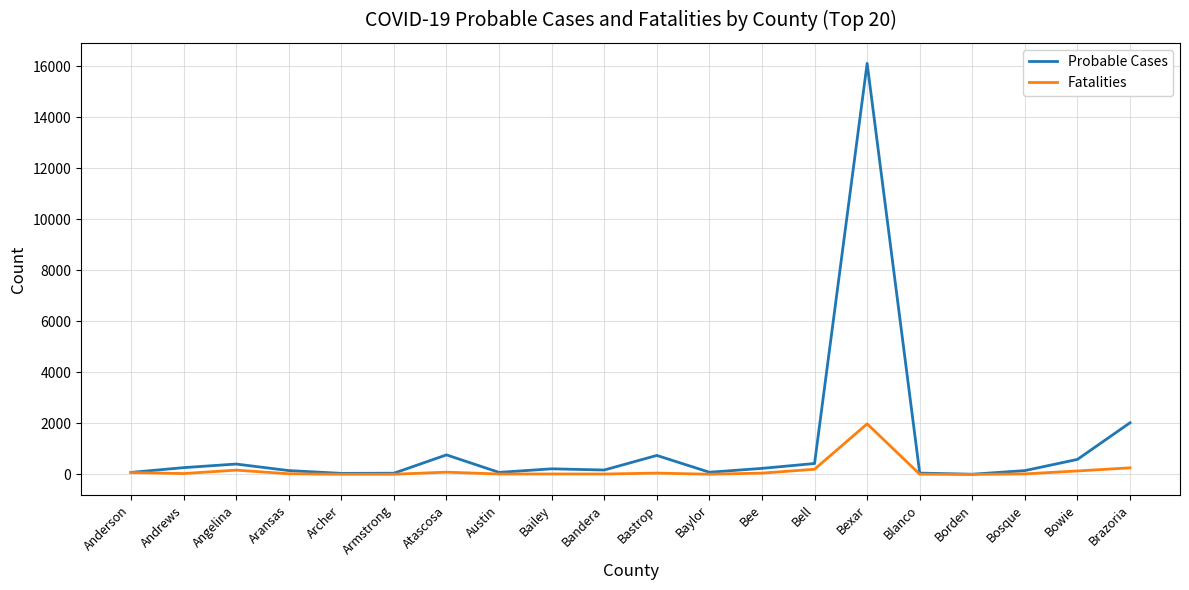

What are all the series names shown in the legend?

Probable Cases, Fatalities